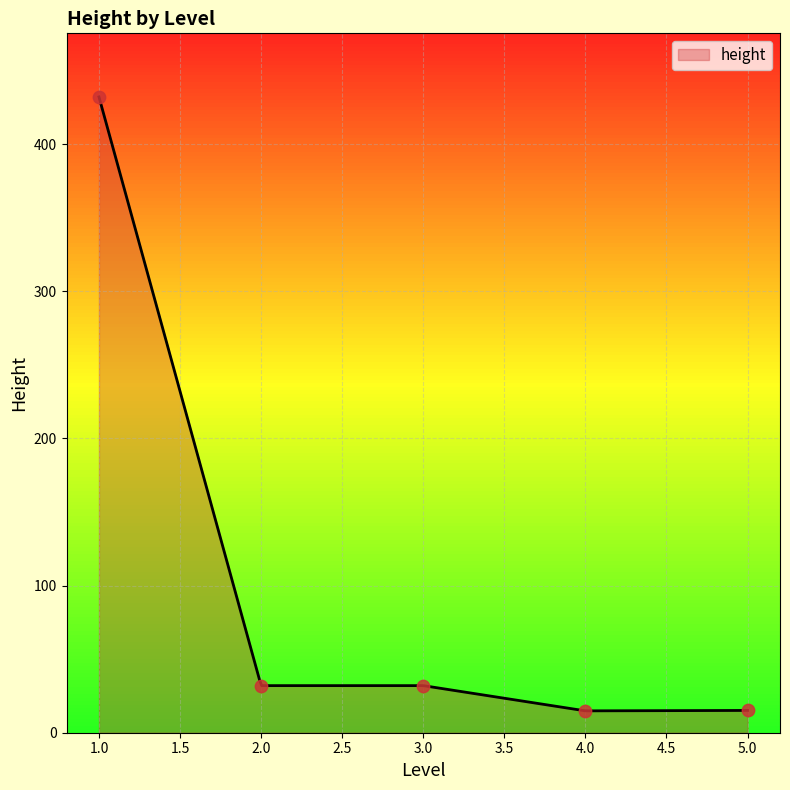

What is the maximum value for height?

432.0